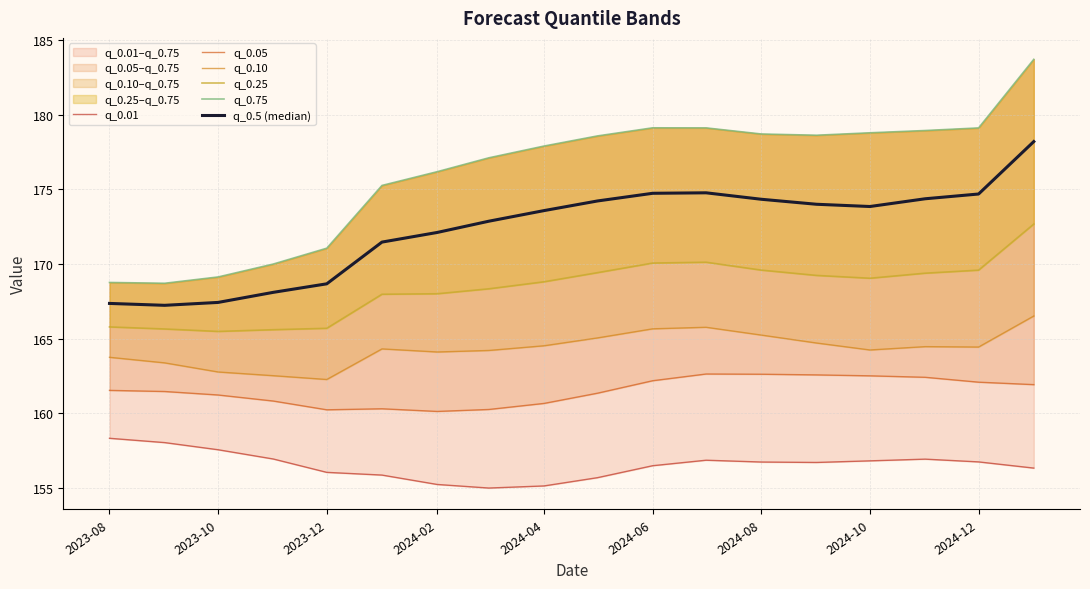

True or false: q_0.01 and q_0.05 intersect in this chart.

False